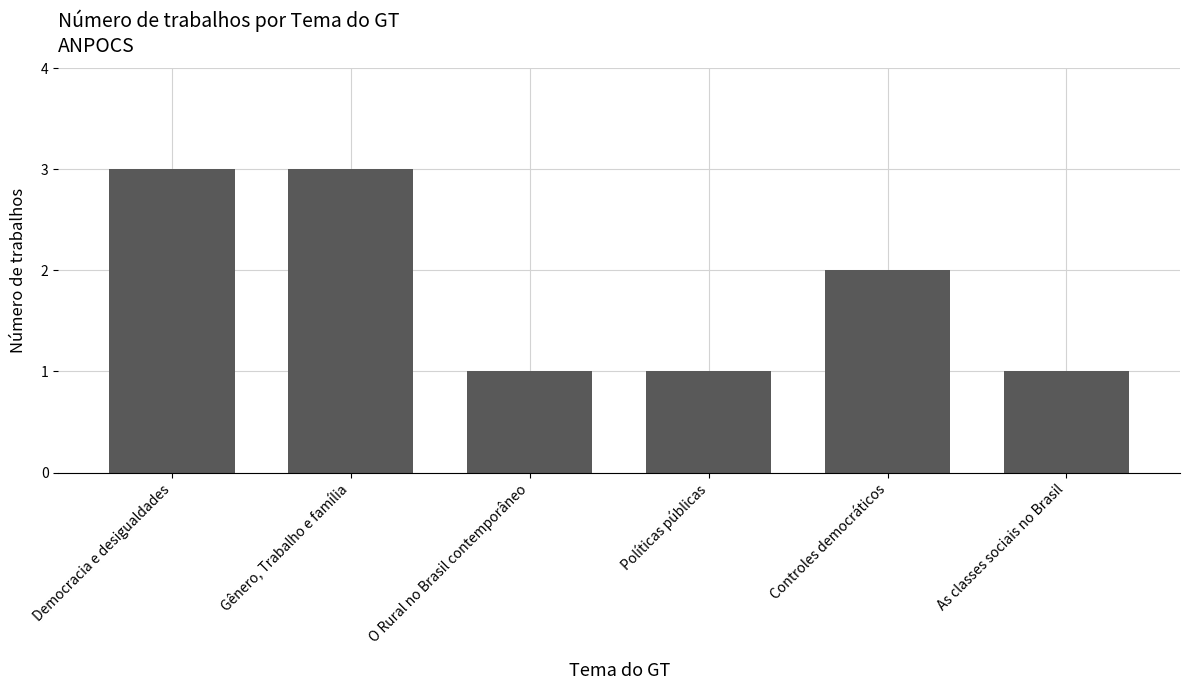

The value at Controles democráticos is 3. True or false?

False